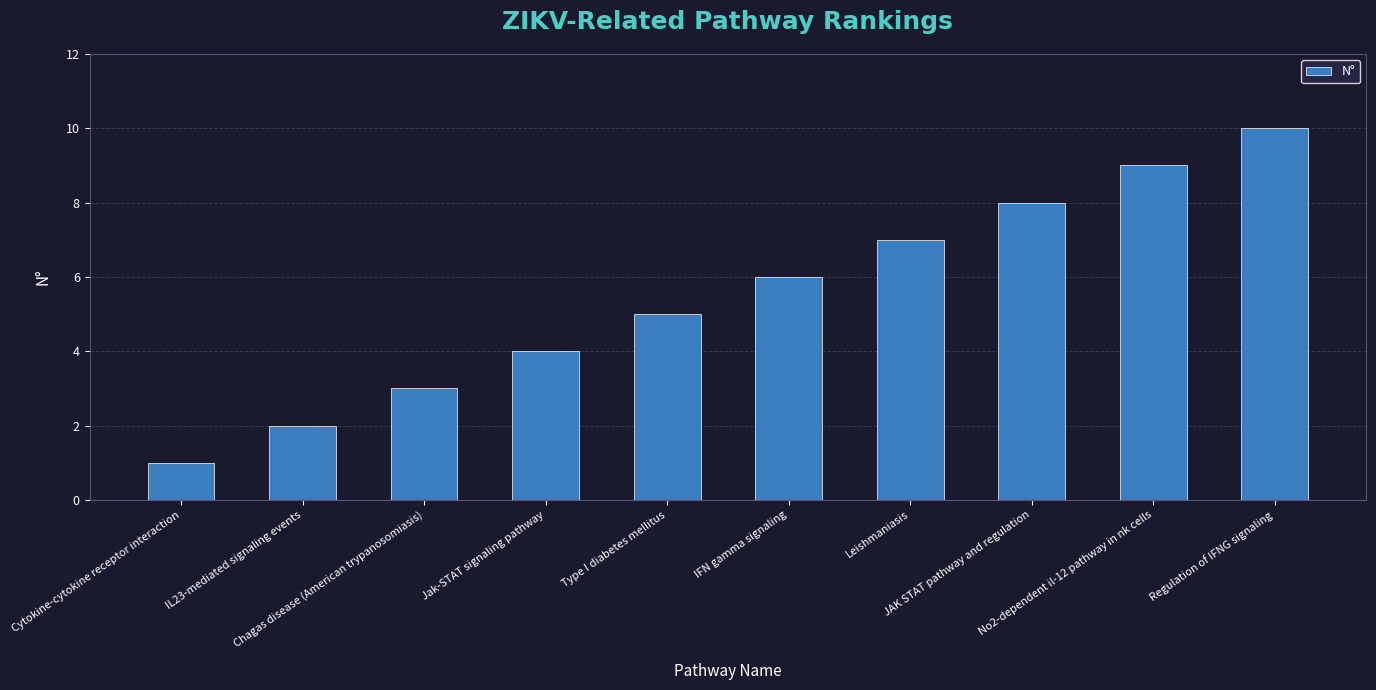

Reading left to right, transcribe all the data shown in this chart.

Cytokine-cytokine receptor interaction=1	IL23-mediated signaling events=2	Chagas disease (American trypanosomiasis)=3	Jak-STAT signaling pathway=4	Type I diabetes mellitus=5	IFN gamma signaling=6	Leishmaniasis=7	JAK STAT pathway and regulation=8	No2-dependent il-12 pathway in nk cells=9	Regulation of IFNG signaling=10